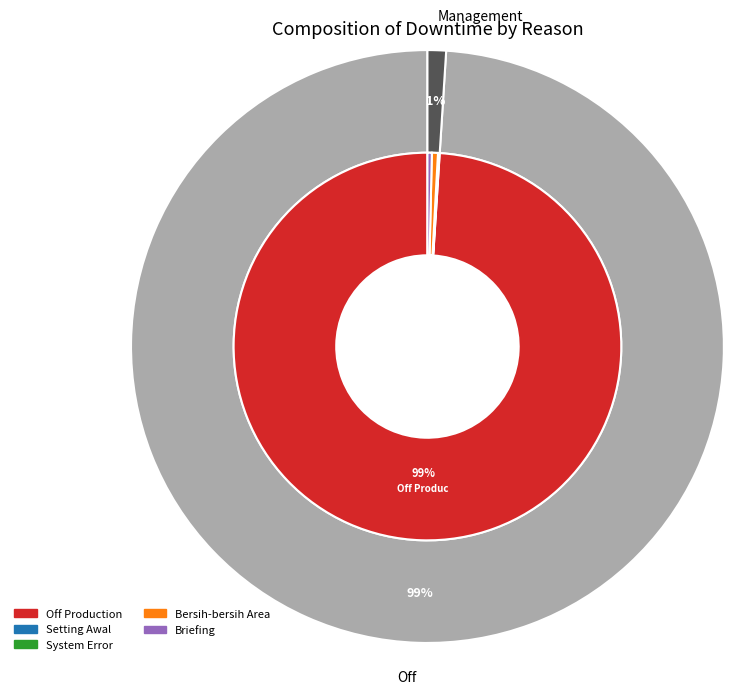

What percentage is the off | Off Production slice, to the nearest percent?

99%